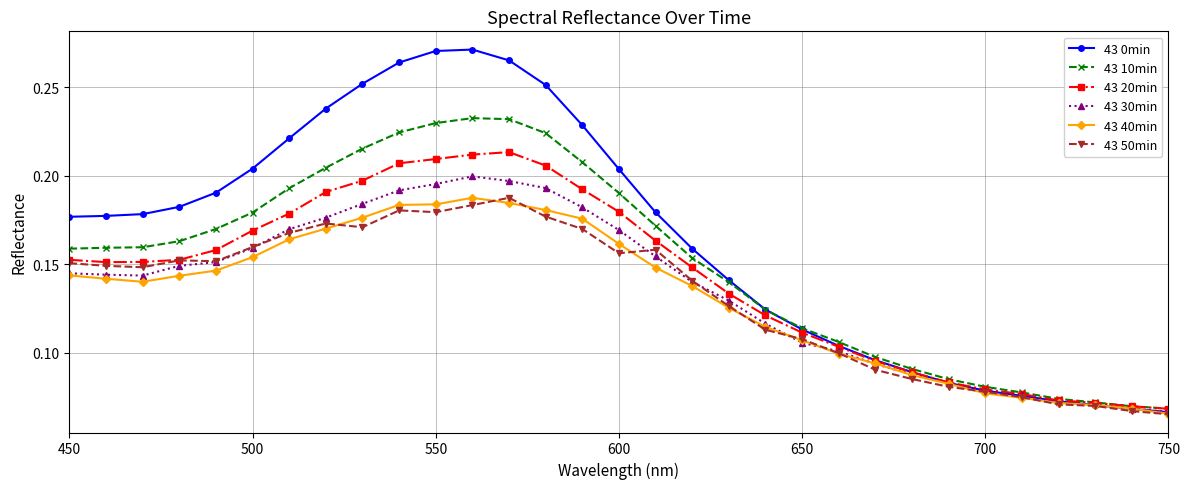

How many 43 40min values are between 0 and 1?

31